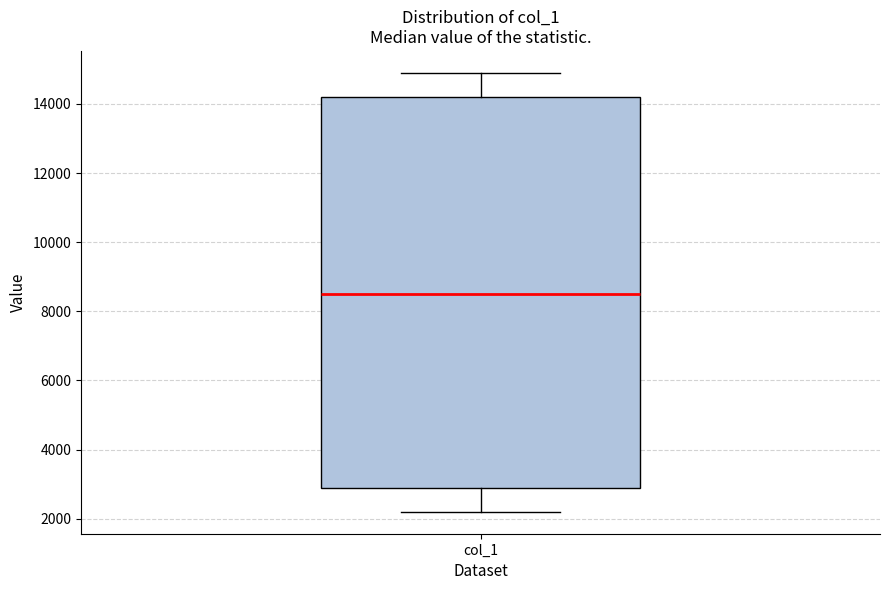

Read this box plot against the y-axis: the position of the median line, the range covered by the box, and the ends of both whiskers. The values are not printed on the chart, so give them approximately, as read against the axis.

median 8600, box 3000 to 14200, whiskers 2200 to 14800